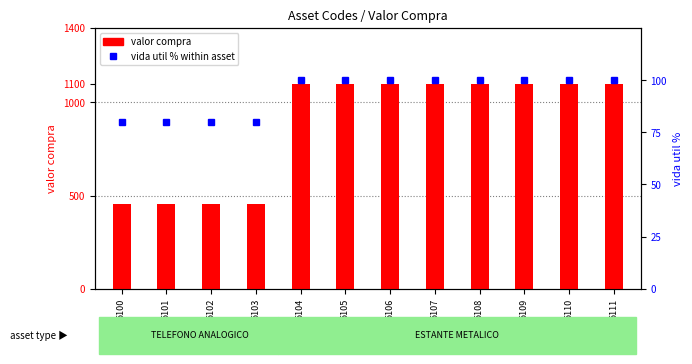

What is the greatest value displayed?

1100.0